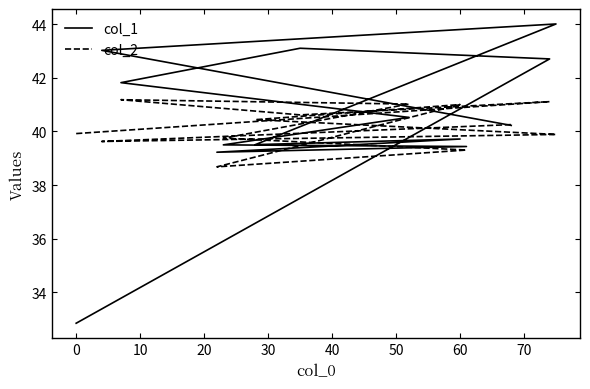

What is the difference between the col_1 values at 50 and 10?

4.6